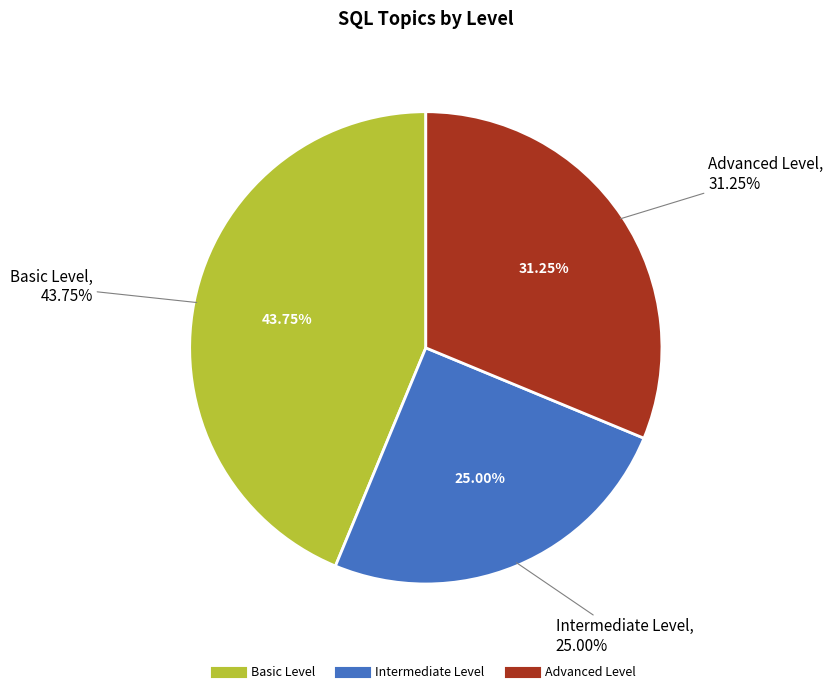

Which slice is the smallest?

Intermediate Level